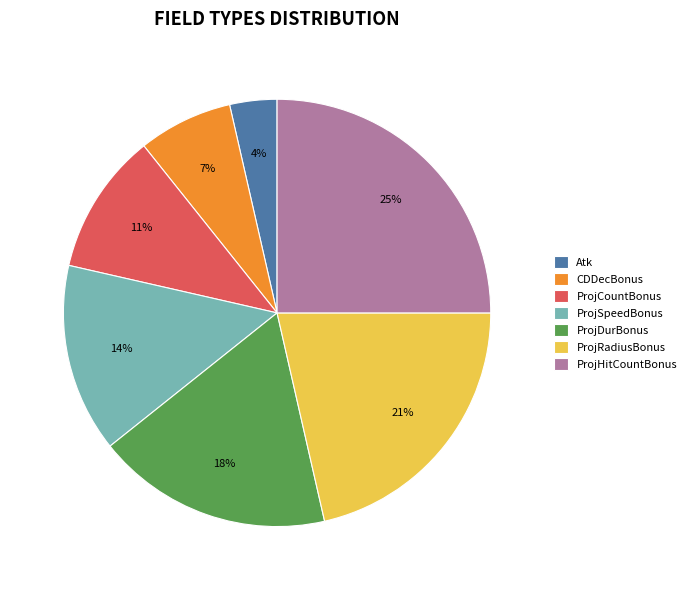

Which has a higher value, Atk or CDDecBonus?

CDDecBonus